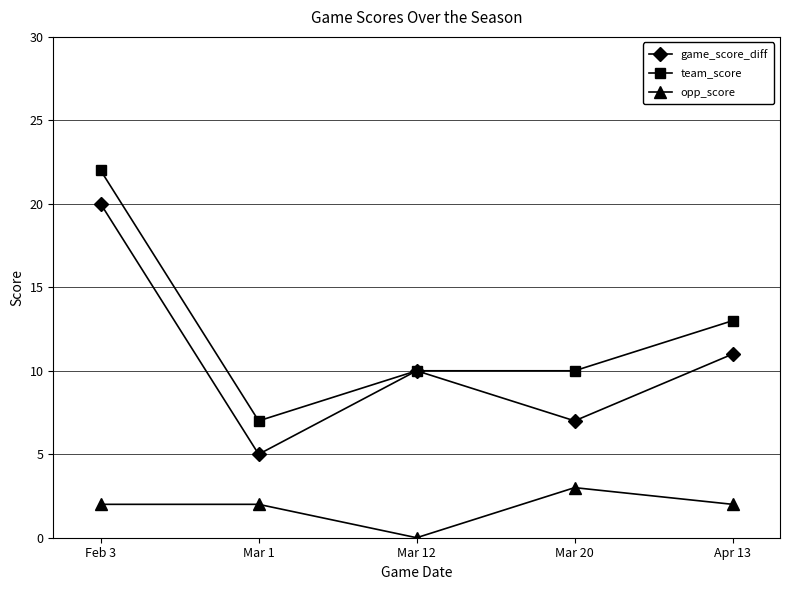

What position from the right is Mar 1?

4